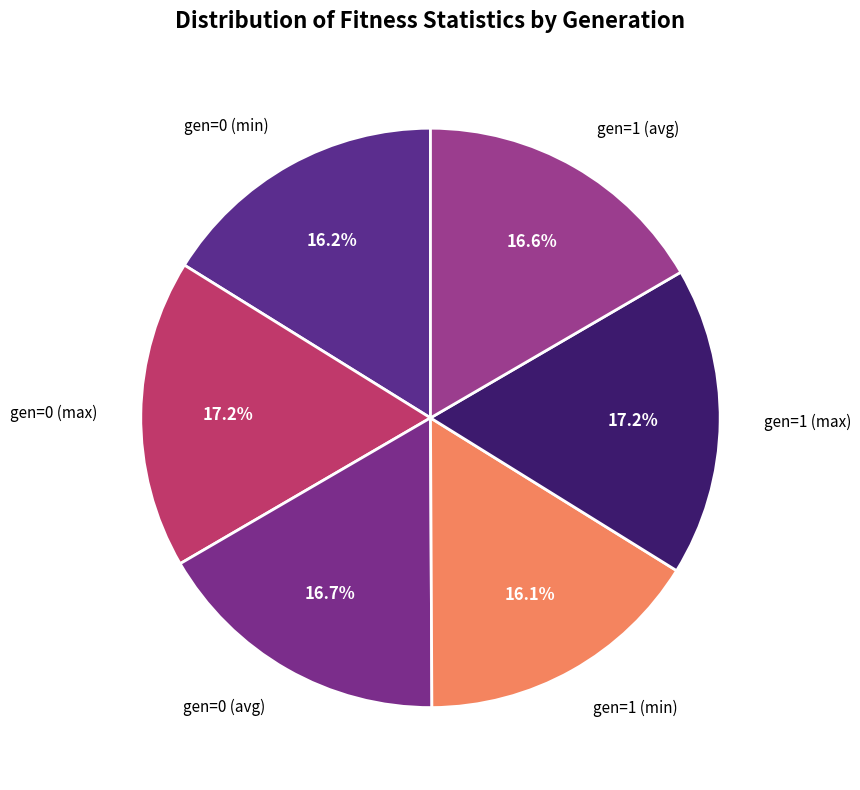

How many segments does this pie chart have?

6